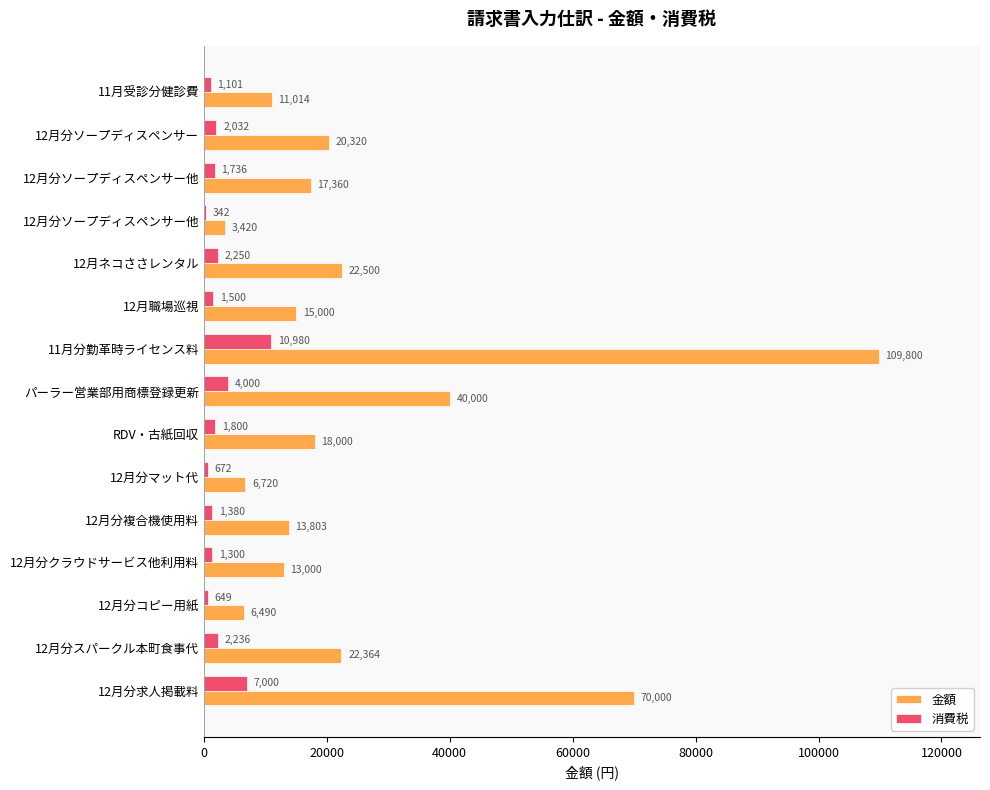

List the series in order of their overall mean, highest first.

金額, 消費税